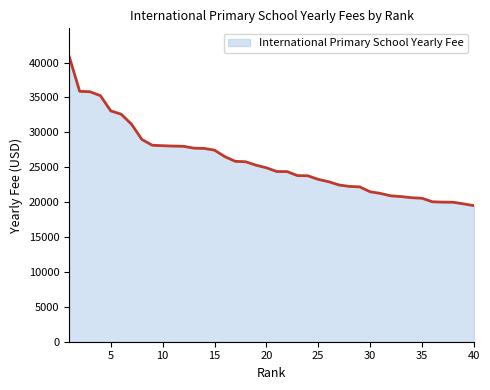

What is the maximum value shown in the chart?

40818.2